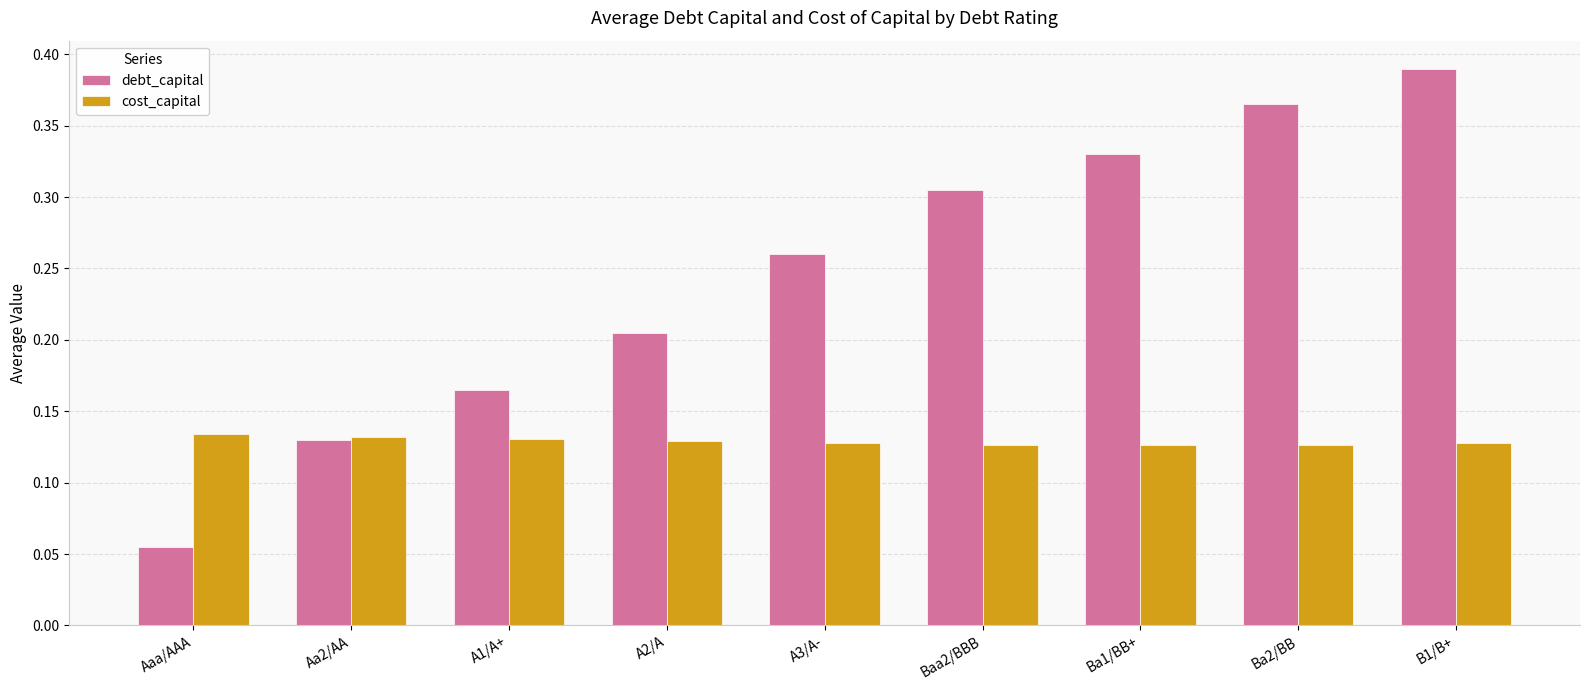

Rank the series by their maximum value, from highest to lowest.

debt_capital, cost_capital